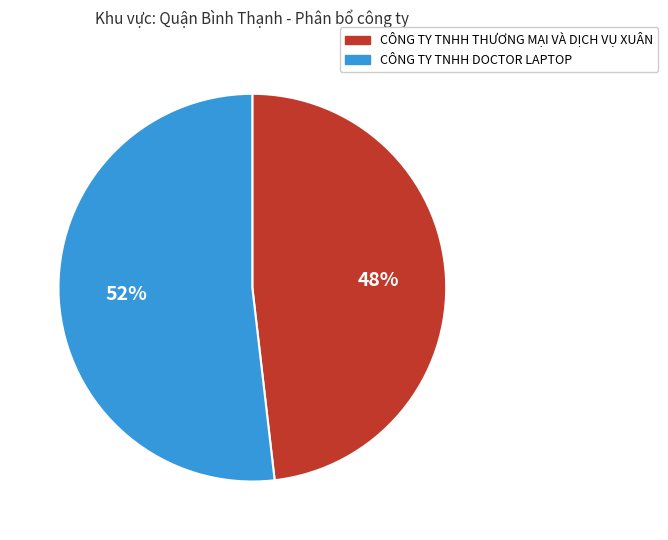

Is it true that CÔNG TY TNHH THƯƠNG MẠI VÀ DỊCH VỤ XUÂN is 48% of the pie?

True